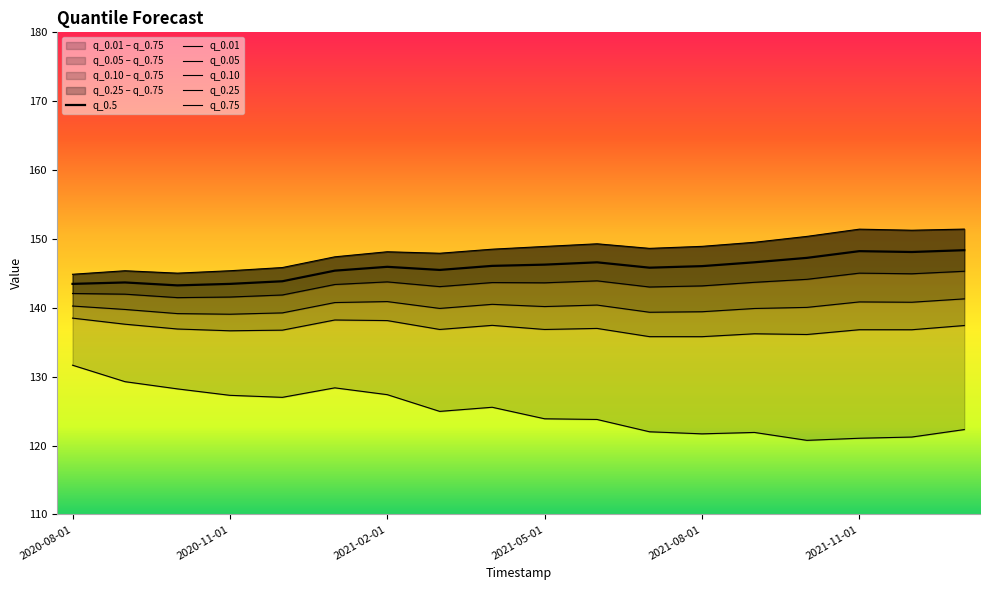

Count the number of data series in this chart.

6